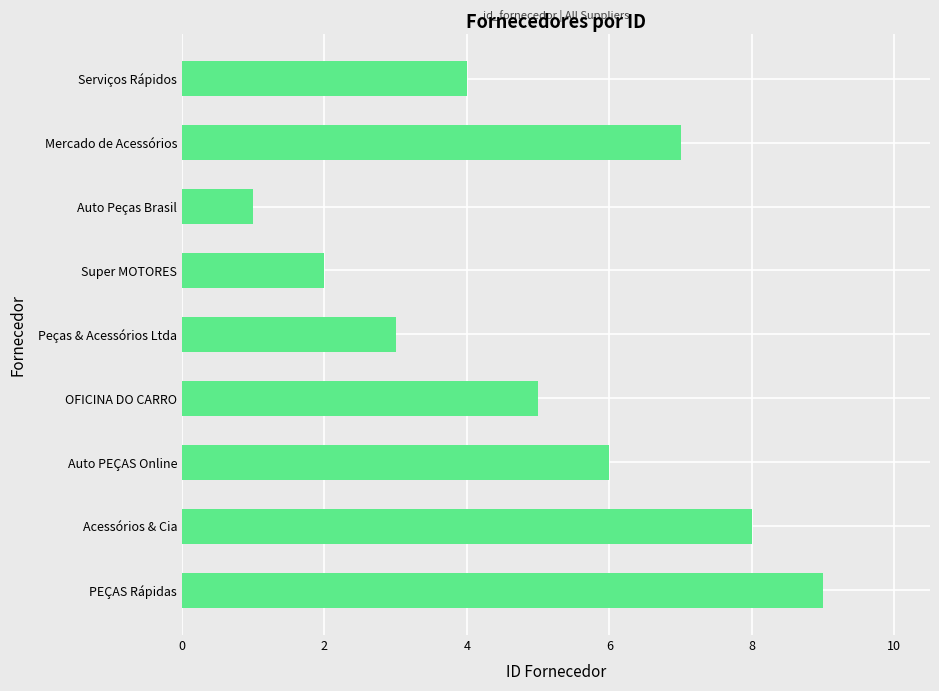

What is the label of the 3rd bar from the top?

Auto Peças Brasil